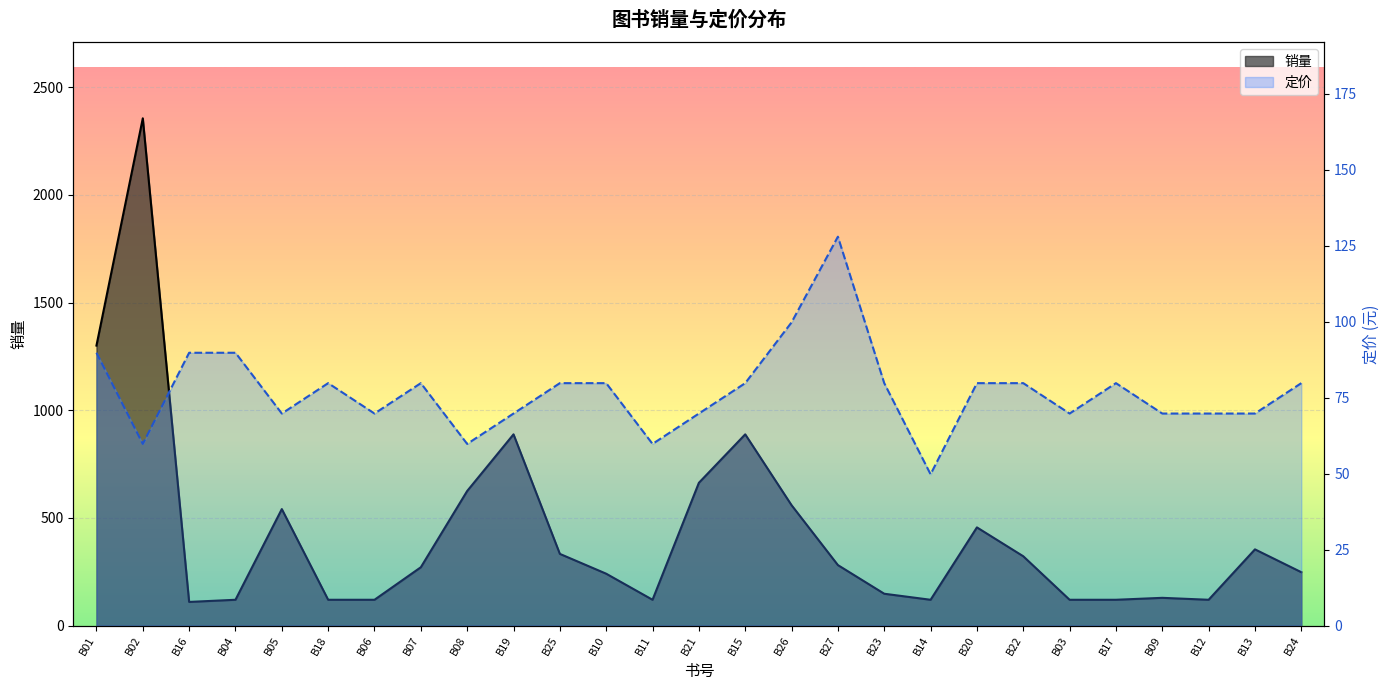

Reading right to left, transcribe all the data shown in this chart.

销量: 248.0	354.0	120.0	129.0	120.0	120.0	322.0	456.0	120.0	148.0	281.0	559.0	888.0	663.0	120.0	241.0	333.0	888.0	625.0	271.0	120.0	120.0	541.0	120.0	110.0	2355.0	1300.0
定价: 79.8	69.8	69.8	69.8	79.8	69.8	79.8	79.8	49.8	79.8	128.0	99.8	79.8	69.8	59.8	79.8	79.8	69.8	59.8	79.8	69.8	79.8	69.8	89.8	89.8	59.8	89.8